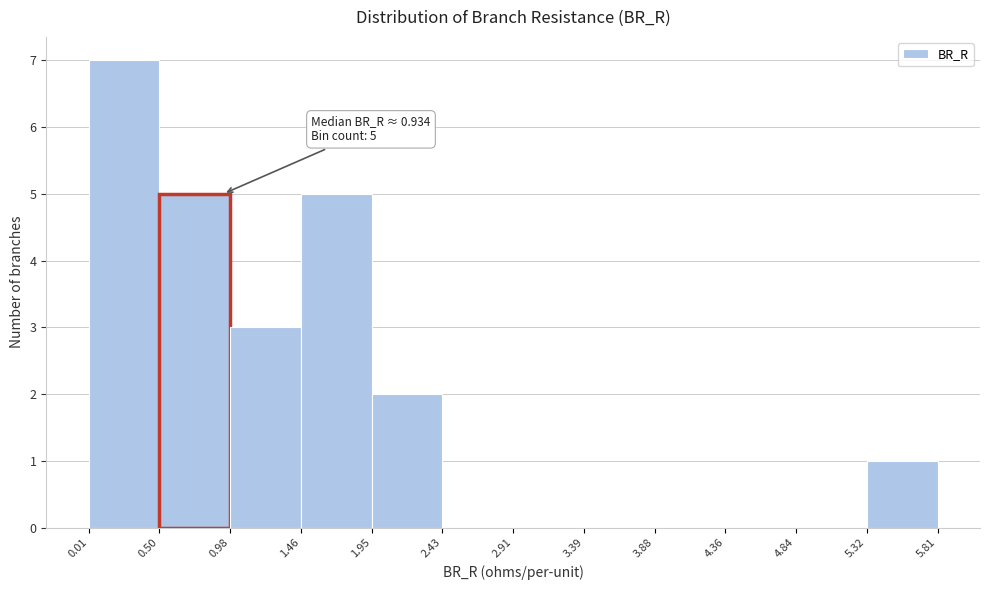

Over which range of the x-axis is the bar tallest?

0.01 to 0.50